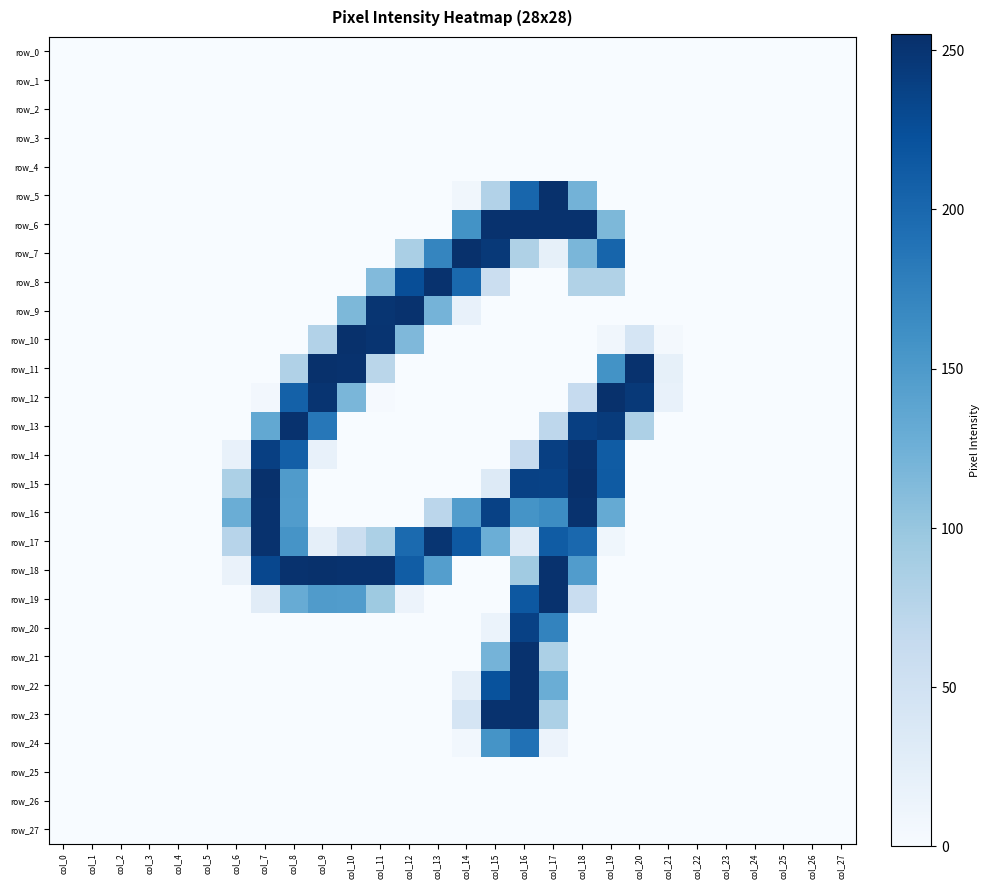

Reading left to right, what are all the values shown in this chart?

row_0: 0	0	0	0	0	0	0	0	0	0	0	0	0	0	0	0	0	0	0	0	0	0	0	0	0	0	0	0
row_1: 0	0	0	0	0	0	0	0	0	0	0	0	0	0	0	0	0	0	0	0	0	0	0	0	0	0	0	0
row_2: 0	0	0	0	0	0	0	0	0	0	0	0	0	0	0	0	0	0	0	0	0	0	0	0	0	0	0	0
row_3: 0	0	0	0	0	0	0	0	0	0	0	0	0	0	0	0	0	0	0	0	0	0	0	0	0	0	0	0
row_4: 0	0	0	0	0	0	0	0	0	0	0	0	0	0	0	0	0	0	0	0	0	0	0	0	0	0	0	0
row_5: 0	0	0	0	0	0	0	0	0	0	0	0	0	0	8	79	202	254	122	0	0	0	0	0	0	0	0	0
row_6: 0	0	0	0	0	0	0	0	0	0	0	0	0	0	158	253	253	253	253	116	0	0	0	0	0	0	0	0
row_7: 0	0	0	0	0	0	0	0	0	0	0	0	86	171	254	246	82	21	118	203	0	0	0	0	0	0	0	0
row_8: 0	0	0	0	0	0	0	0	0	0	0	113	226	253	199	56	0	0	80	80	0	0	0	0	0	0	0	0
row_9: 0	0	0	0	0	0	0	0	0	0	116	250	253	121	18	0	0	0	0	0	0	0	0	0	0	0	0	0
row_10: 0	0	0	0	0	0	0	0	0	79	254	251	115	0	0	0	0	0	0	8	43	4	0	0	0	0	0	0
row_11: 0	0	0	0	0	0	0	0	81	254	253	73	0	0	0	0	0	0	0	158	253	21	0	0	0	0	0	0
row_12: 0	0	0	0	0	0	0	6	207	251	118	2	0	0	0	0	0	0	63	254	246	19	0	0	0	0	0	0
row_13: 0	0	0	0	0	0	0	134	253	185	0	0	0	0	0	0	0	70	240	244	83	0	0	0	0	0	0	0
row_14: 0	0	0	0	0	0	18	240	209	18	0	0	0	0	0	0	63	240	253	212	0	0	0	0	0	0	0	0
row_15: 0	0	0	0	0	0	84	254	148	0	0	0	0	0	0	33	238	237	255	213	0	0	0	0	0	0	0	0
row_16: 0	0	0	0	0	0	128	253	147	0	0	0	0	72	147	238	157	164	253	132	0	0	0	0	0	0	0	0
row_17: 0	0	0	0	0	0	75	253	156	22	57	84	198	250	215	127	30	212	200	9	0	0	0	0	0	0	0	0
row_18: 0	0	0	0	0	0	16	232	253	254	253	253	211	145	0	0	93	253	147	0	0	0	0	0	0	0	0	0
row_19: 0	0	0	0	0	0	0	28	130	148	147	95	14	0	0	0	216	253	59	0	0	0	0	0	0	0	0	0
row_20: 0	0	0	0	0	0	0	0	0	0	0	0	0	0	0	15	238	173	0	0	0	0	0	0	0	0	0	0
row_21: 0	0	0	0	0	0	0	0	0	0	0	0	0	0	0	121	253	84	0	0	0	0	0	0	0	0	0	0
row_22: 0	0	0	0	0	0	0	0	0	0	0	0	0	0	22	222	253	128	0	0	0	0	0	0	0	0	0	0
row_23: 0	0	0	0	0	0	0	0	0	0	0	0	0	0	43	253	253	84	0	0	0	0	0	0	0	0	0	0
row_24: 0	0	0	0	0	0	0	0	0	0	0	0	0	0	7	157	191	14	0	0	0	0	0	0	0	0	0	0
row_25: 0	0	0	0	0	0	0	0	0	0	0	0	0	0	0	0	0	0	0	0	0	0	0	0	0	0	0	0
row_26: 0	0	0	0	0	0	0	0	0	0	0	0	0	0	0	0	0	0	0	0	0	0	0	0	0	0	0	0
row_27: 0	0	0	0	0	0	0	0	0	0	0	0	0	0	0	0	0	0	0	0	0	0	0	0	0	0	0	0